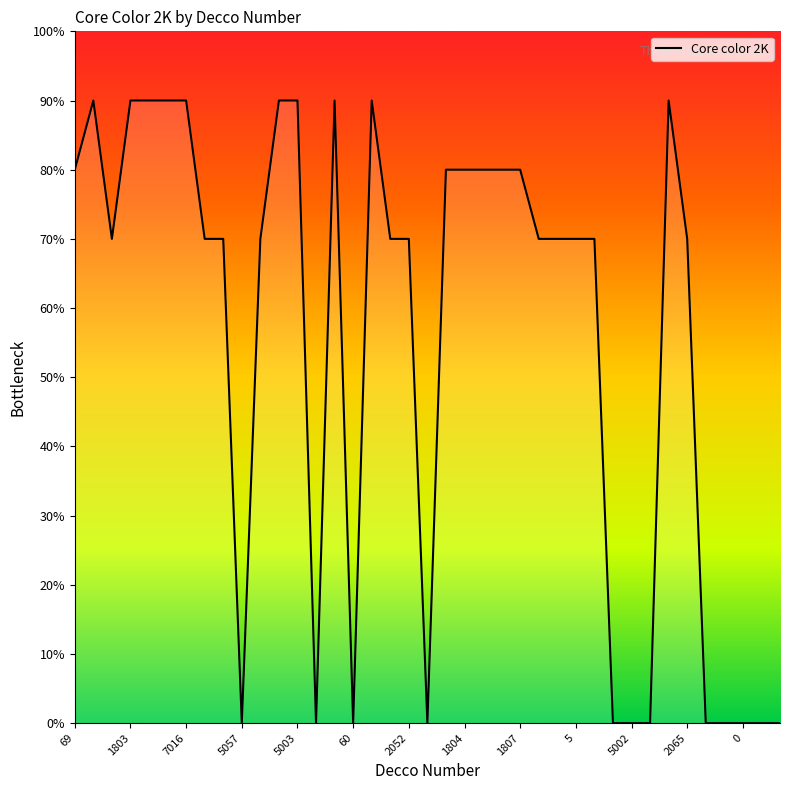

Does the chart have visible grid lines?

No